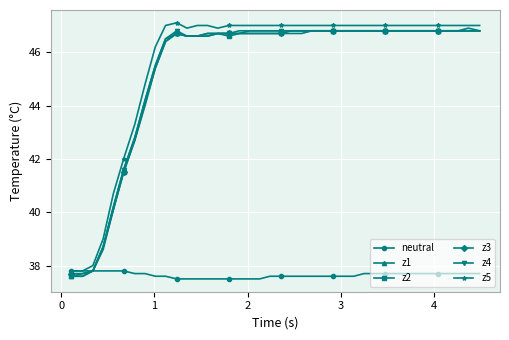

What is the minimum value for neutral?

37.5